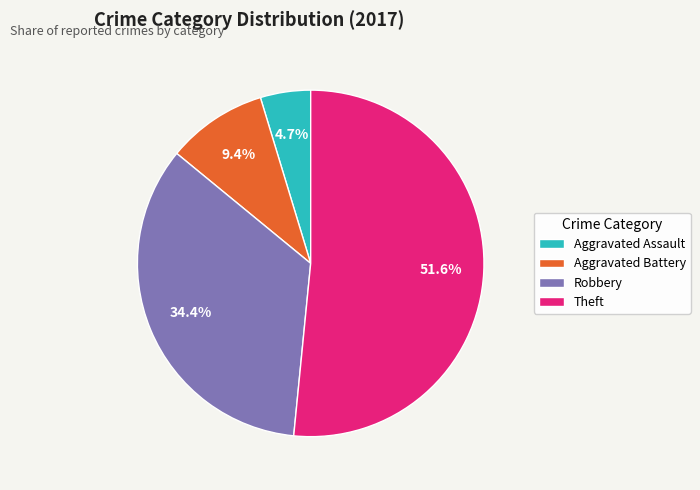

How many slices are in this pie chart?

4